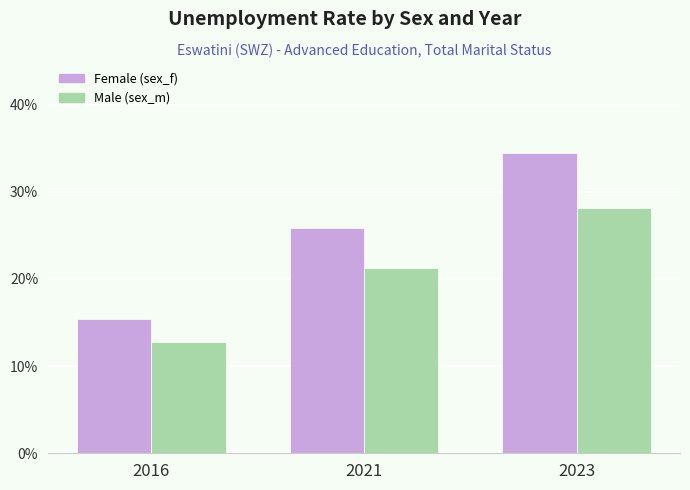

What is the minimum value shown in the chart?

12.8